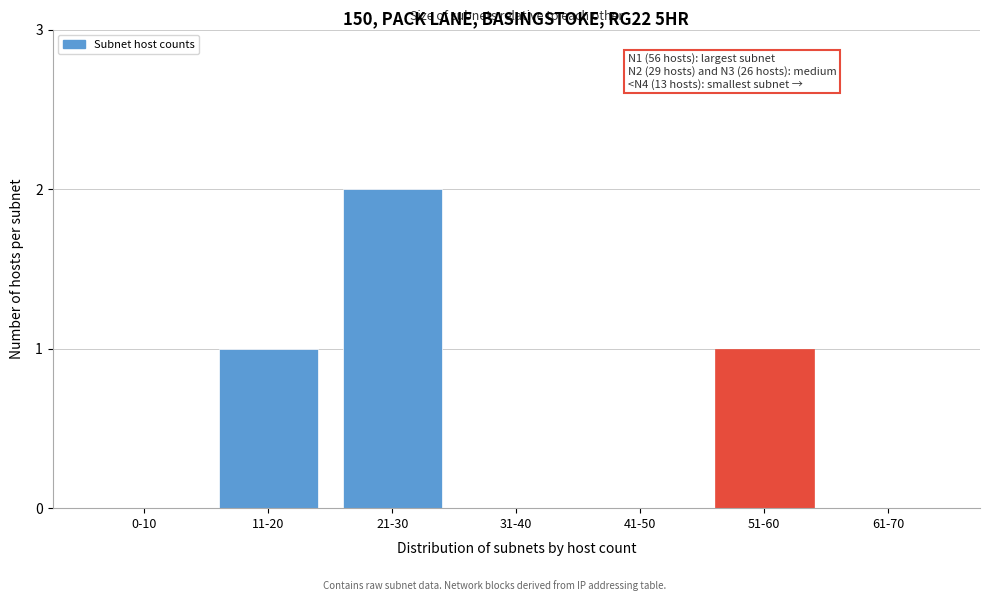

Reading left to right, transcribe all the data shown in this chart.

0-10=0	11-20=1	21-30=2	31-40=0	41-50=0	51-60=1	61-70=0